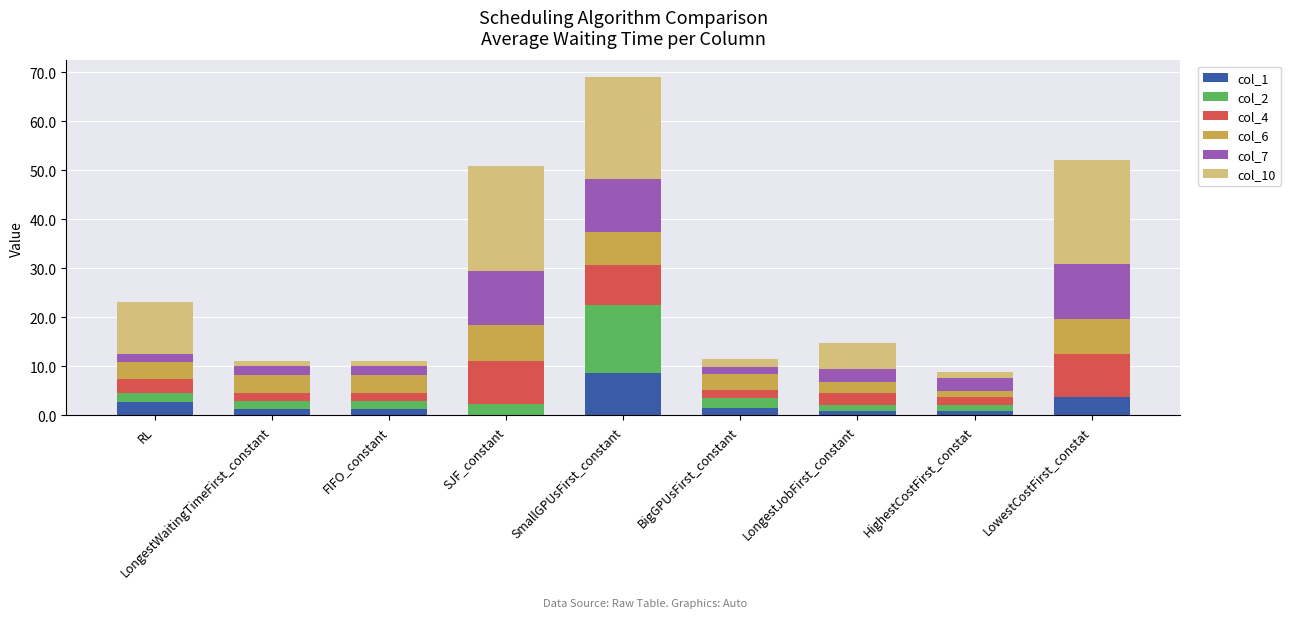

What is the highest value of the col_1 series?

8.6